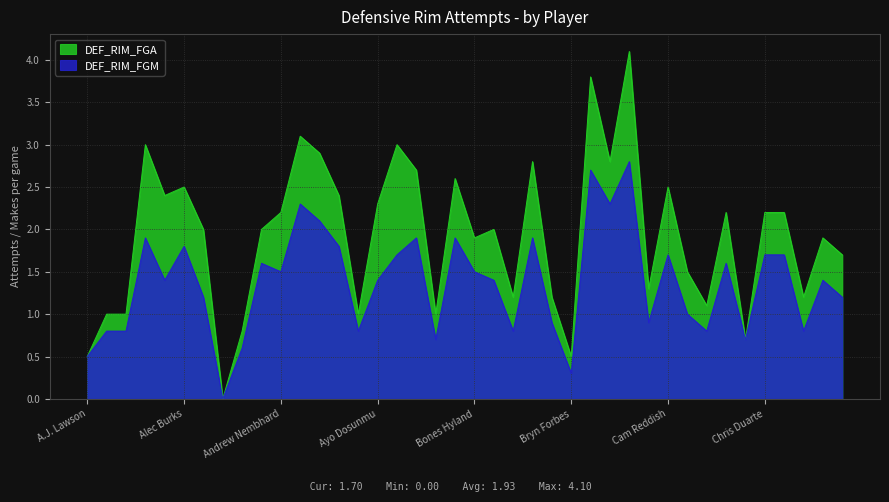

At which label does DEF_RIM_FGM reach its minimum?

Alondes Williams